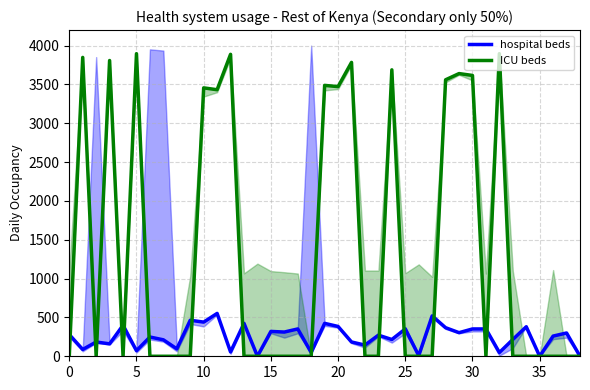

True or false: ICU beds has more than 0 interior local peaks.

True